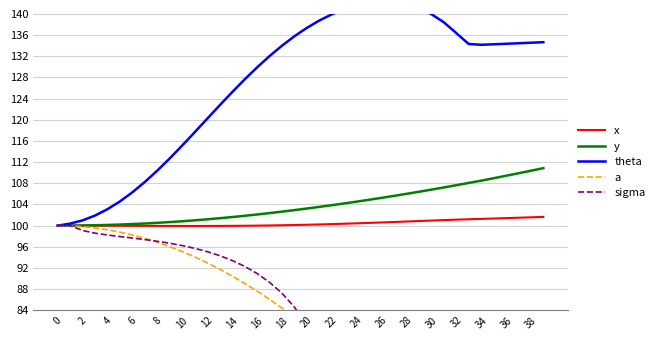

The value of y at 38 is 44.5. True or false?

False